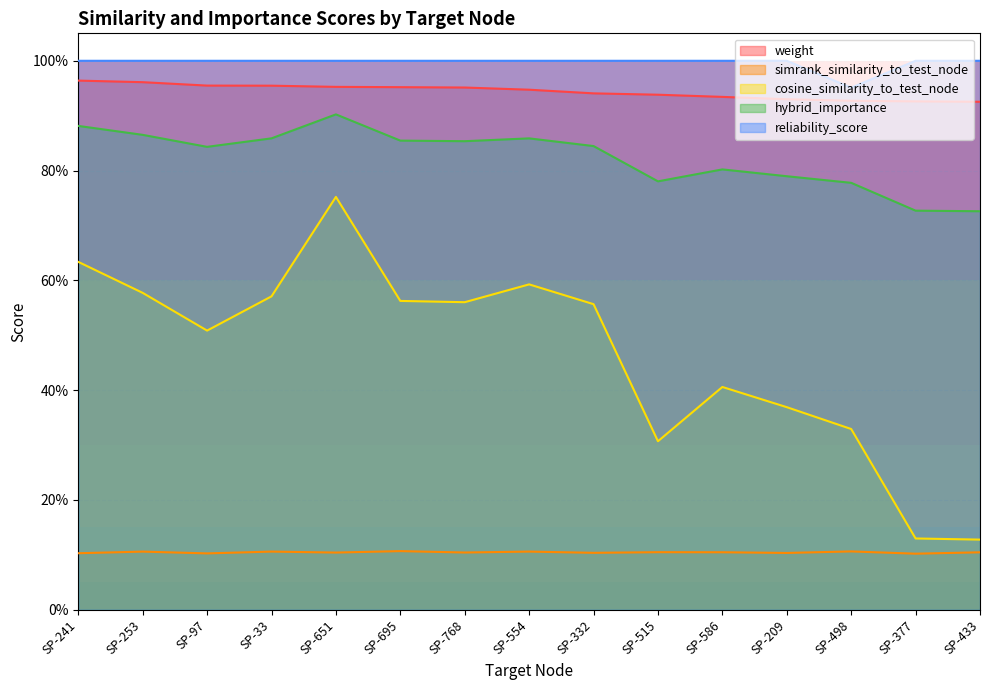

What is the spread (max minus min) of values at SP-97?

0.9